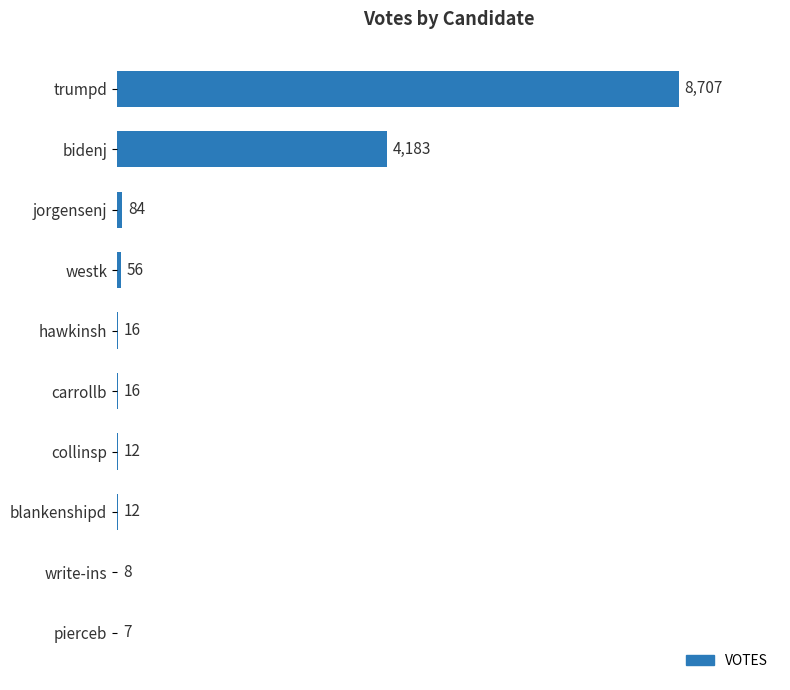

Reading bottom to top, list all the values displayed in this chart.

pierceb=7	write-ins=8	blankenshipd=12	collinsp=12	carrollb=16	hawkinsh=16	westk=56	jorgensenj=84	bidenj=4183	trumpd=8707